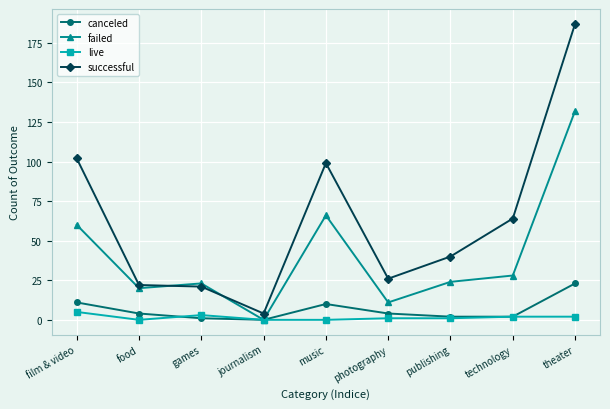

True or false: live has more than 0 interior local peaks.

True